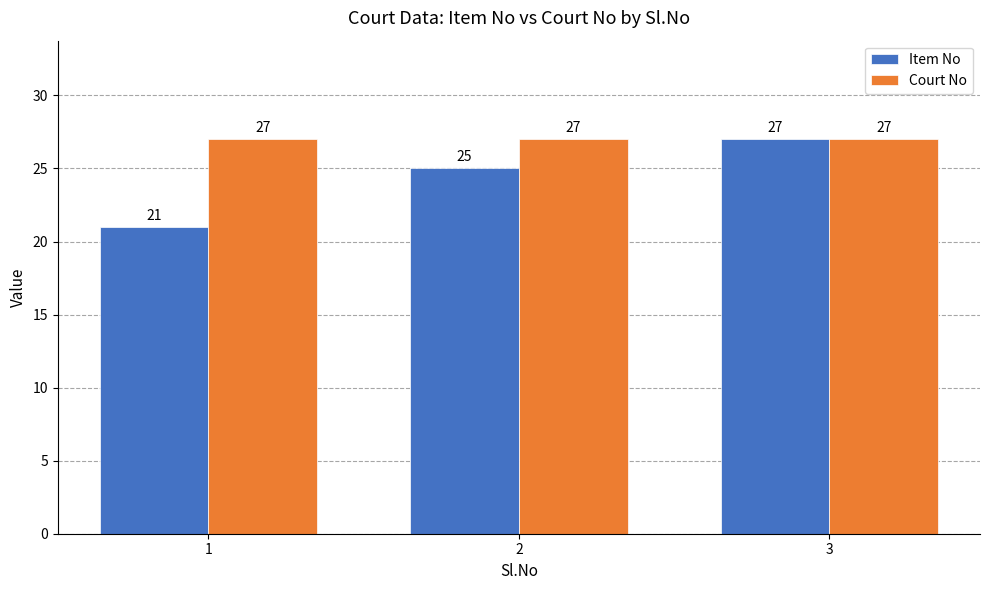

What is the sum of all Court No values?

81